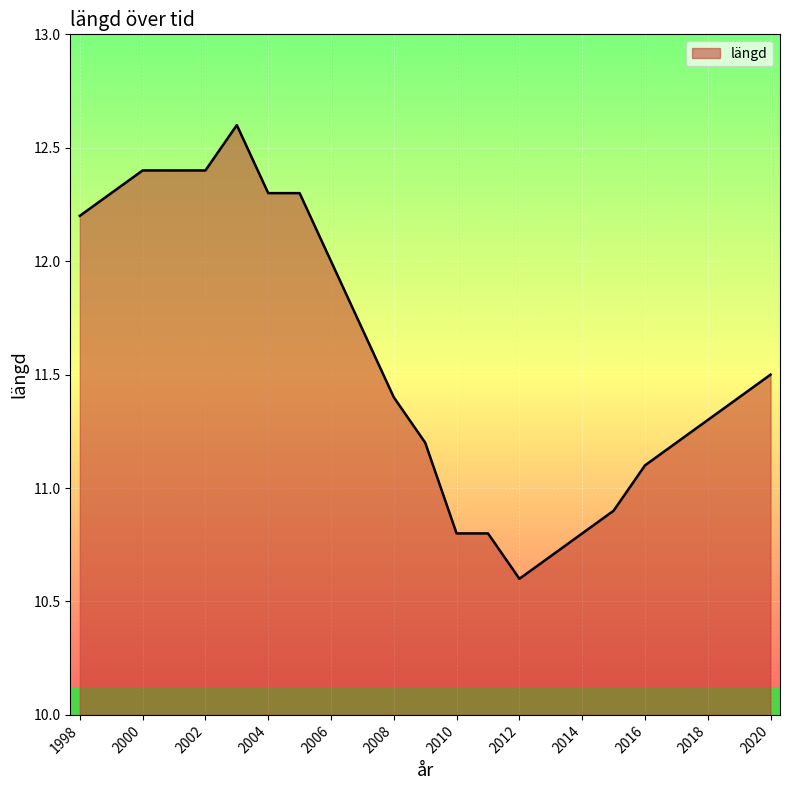

What is the smallest value displayed?

10.6